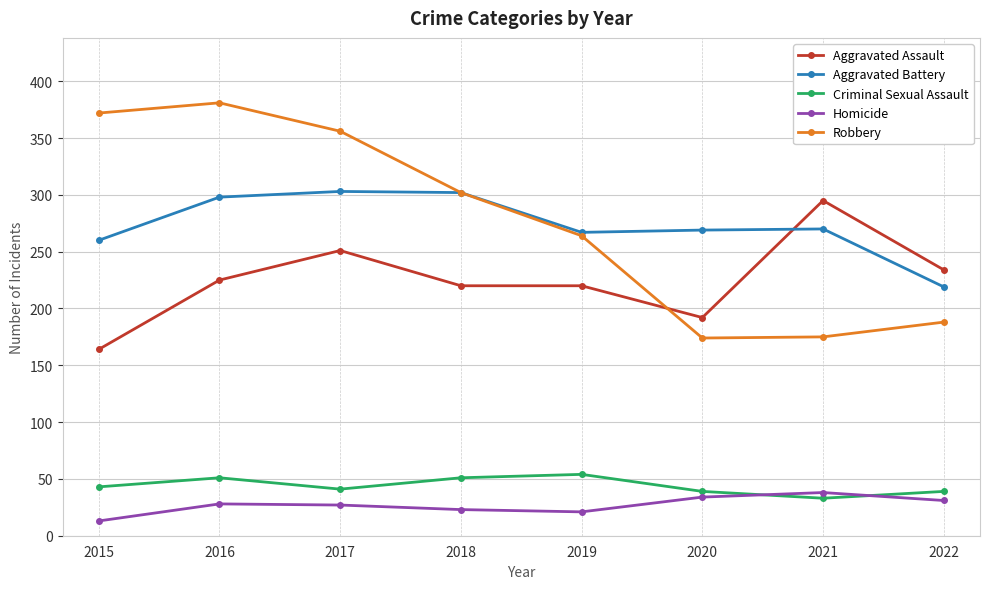

What is the maximum value for Robbery?

381